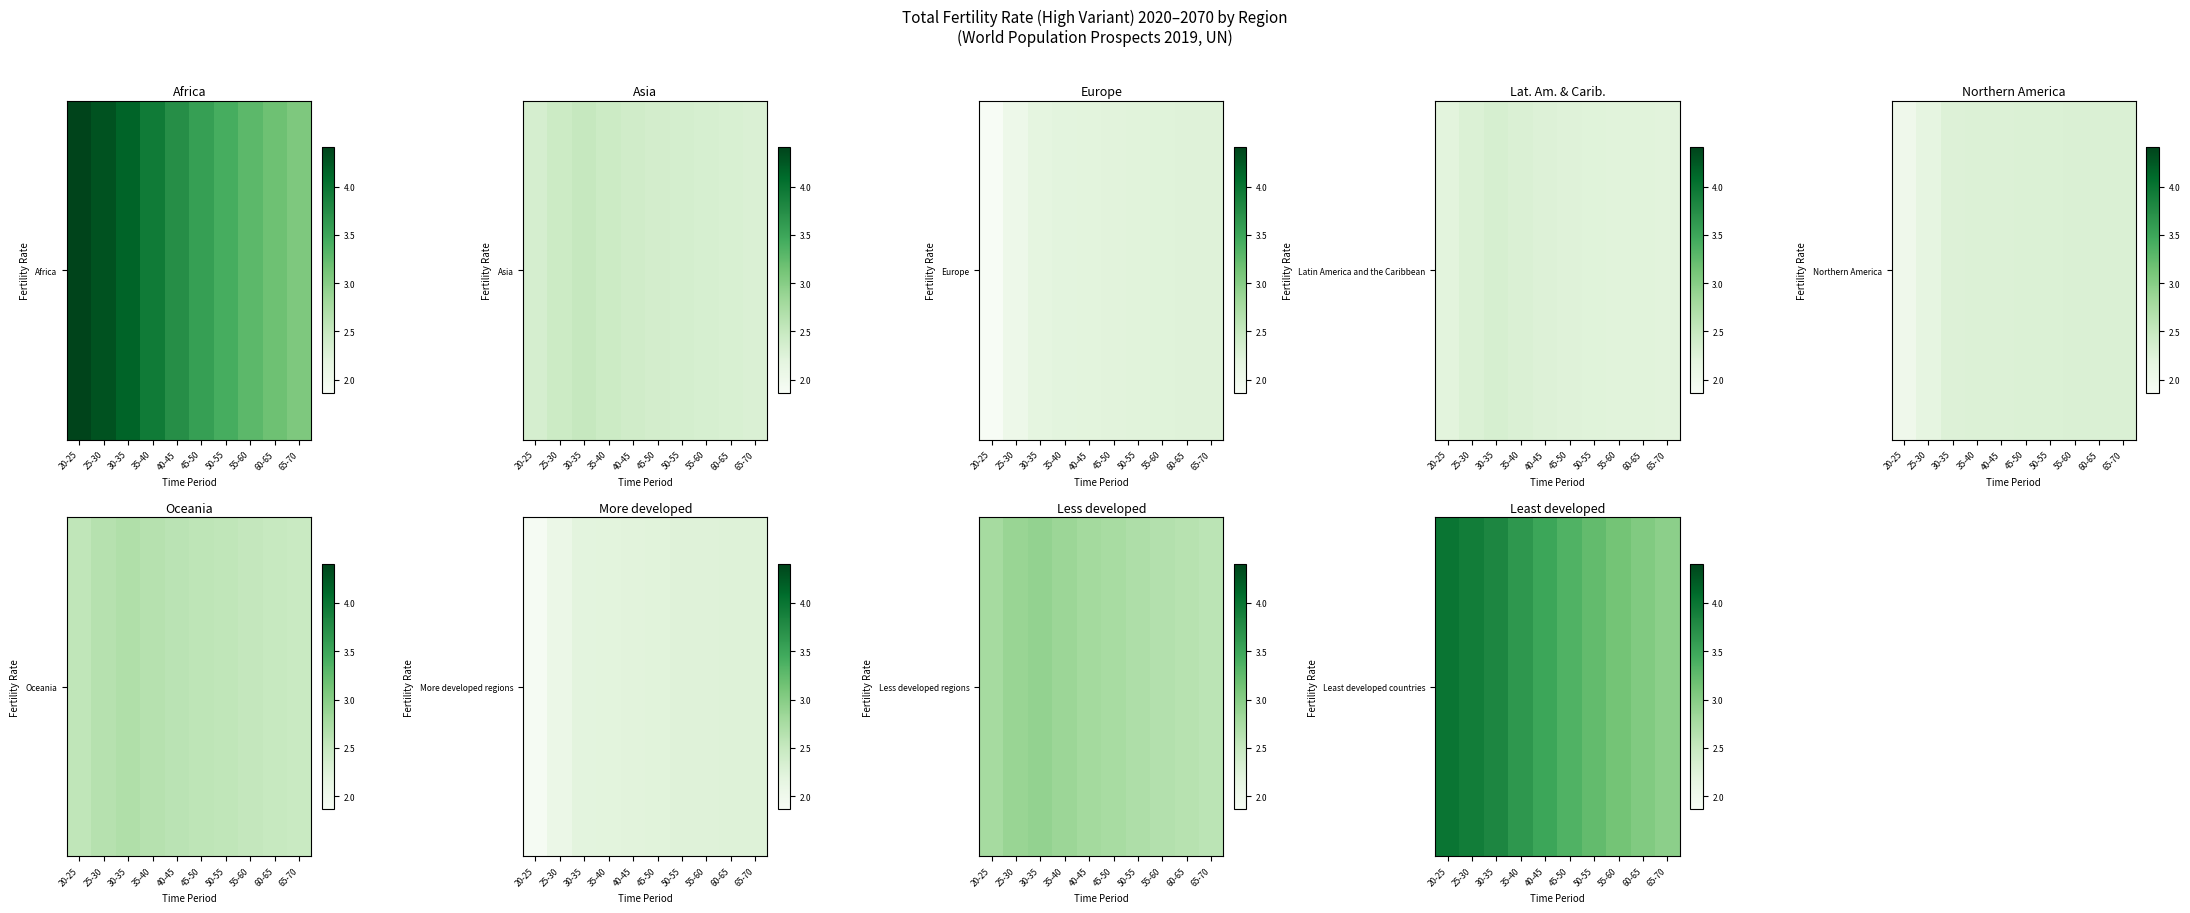

What is the sum of the values at 65-70 and 60-65?

6.0